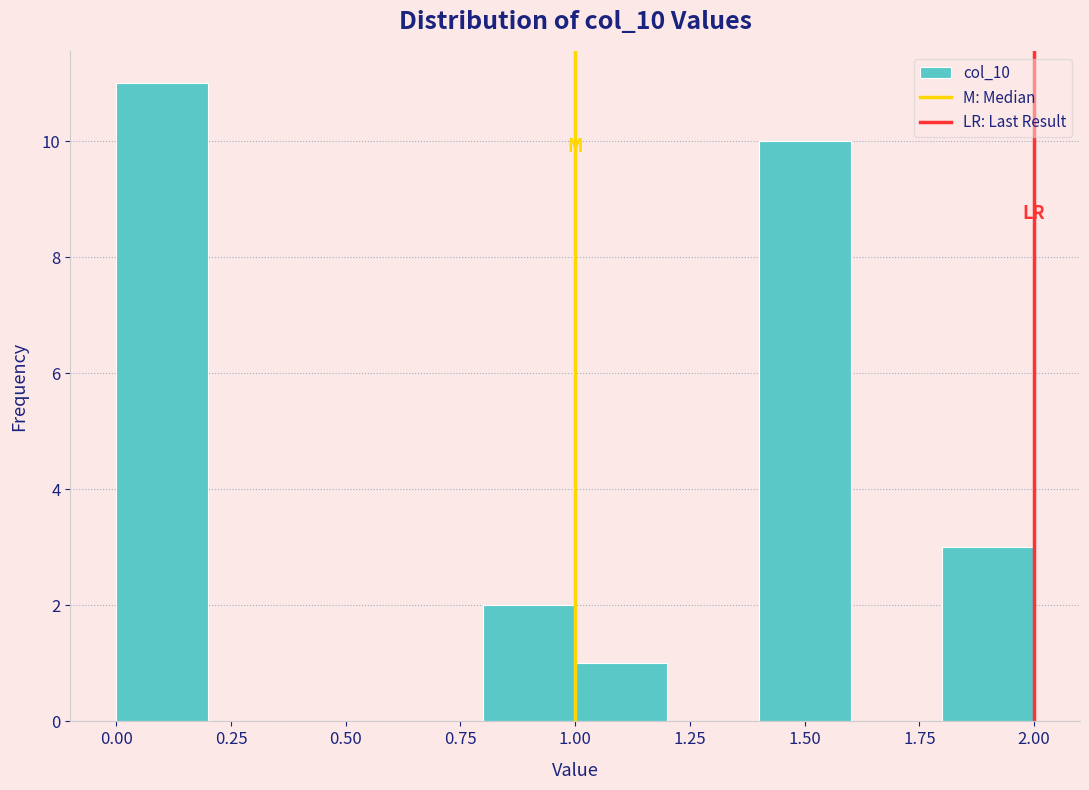

Over which range of the x-axis is the bar tallest?

0.0 to 0.2